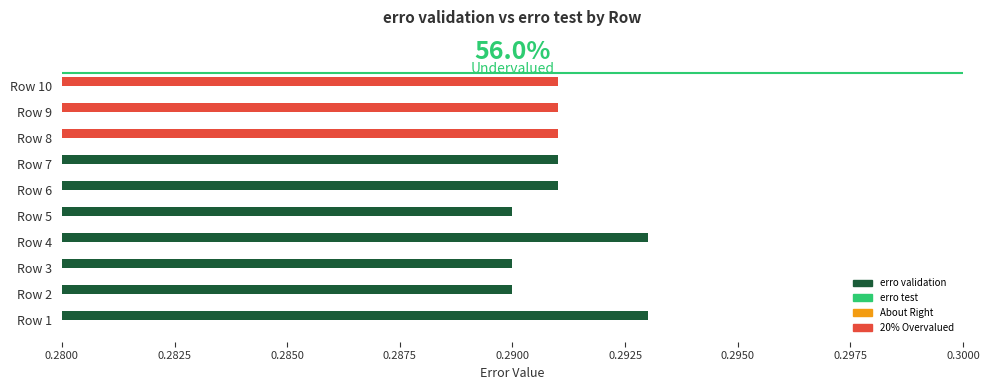

How many categories are shown in the chart?

10